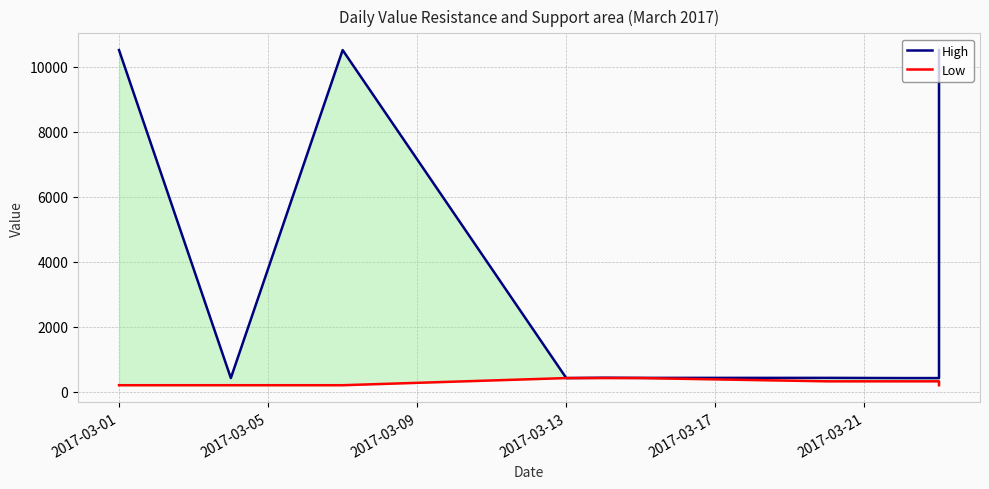

How many Low values are between 194 and 414?

10